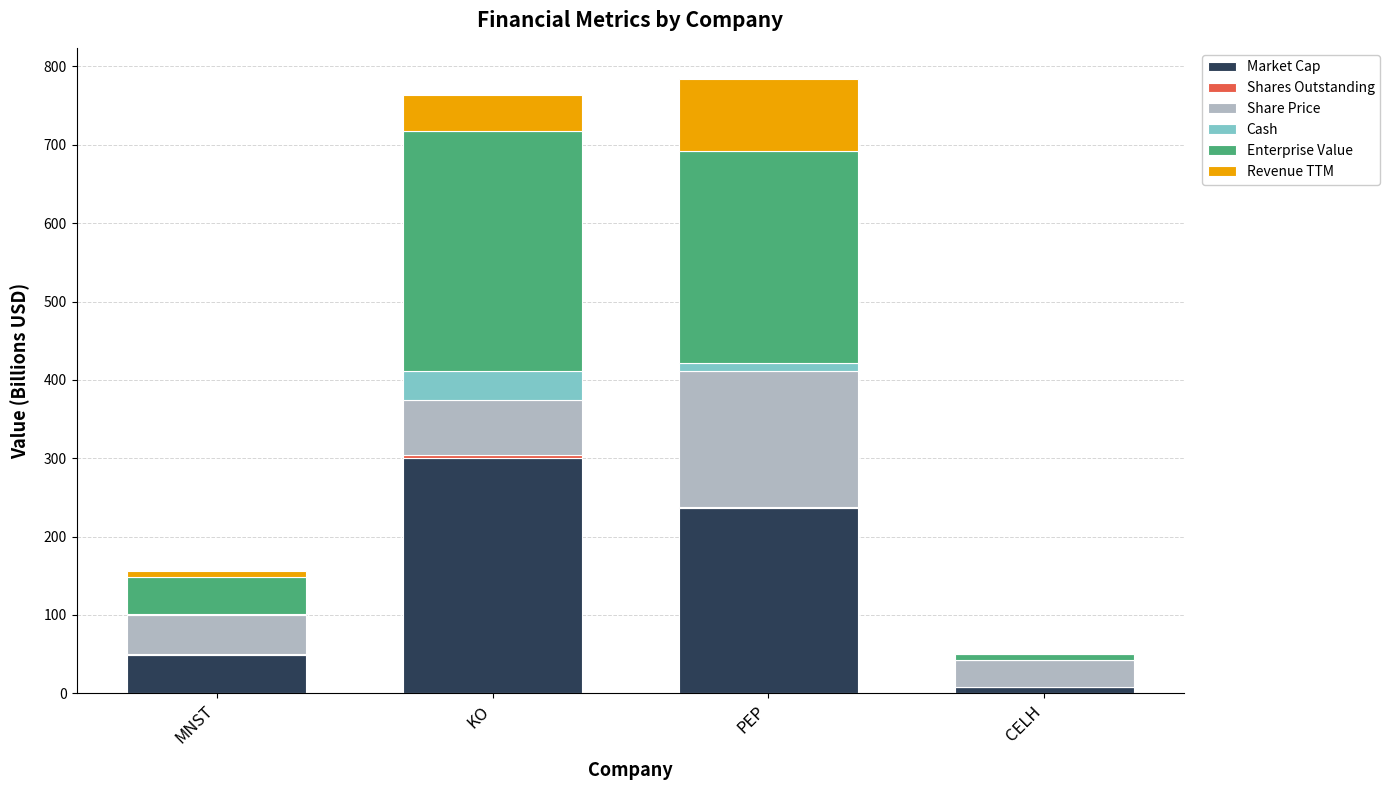

What is the maximum value for Market Cap?

299.8